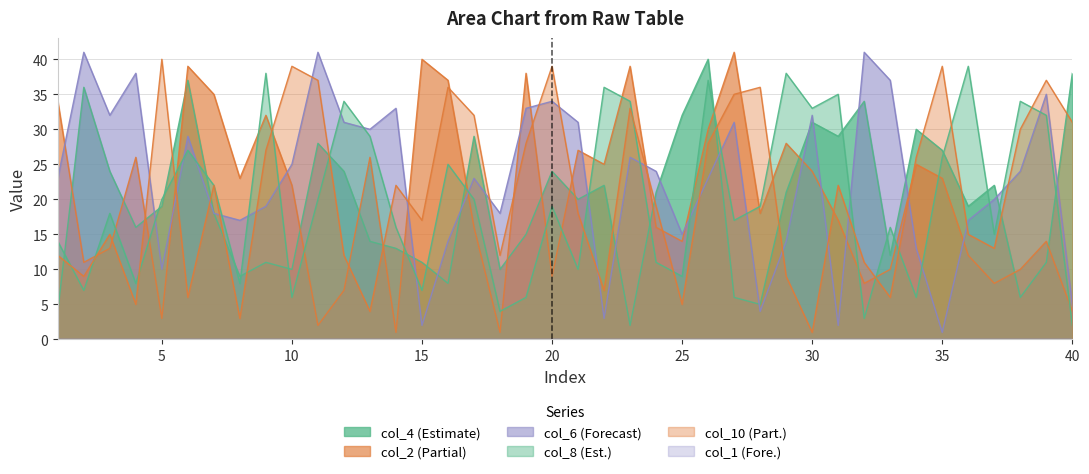

Where is the first local minimum for col_6?

3